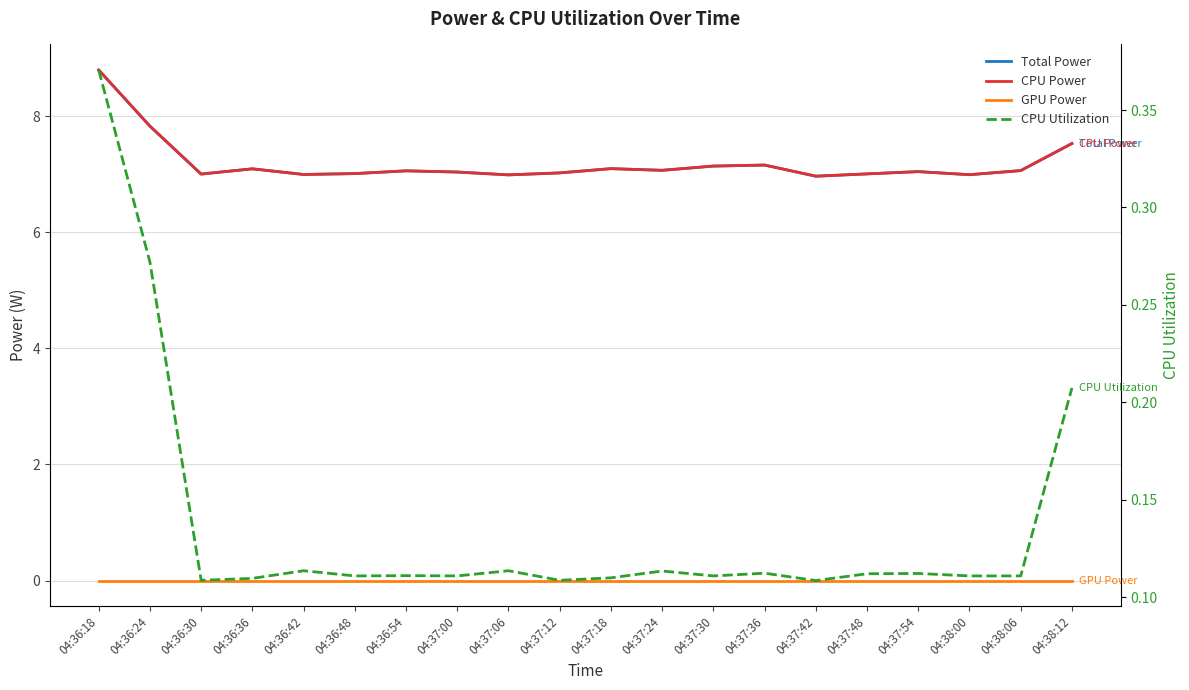

Which category has the highest value across all series?

04:36:18